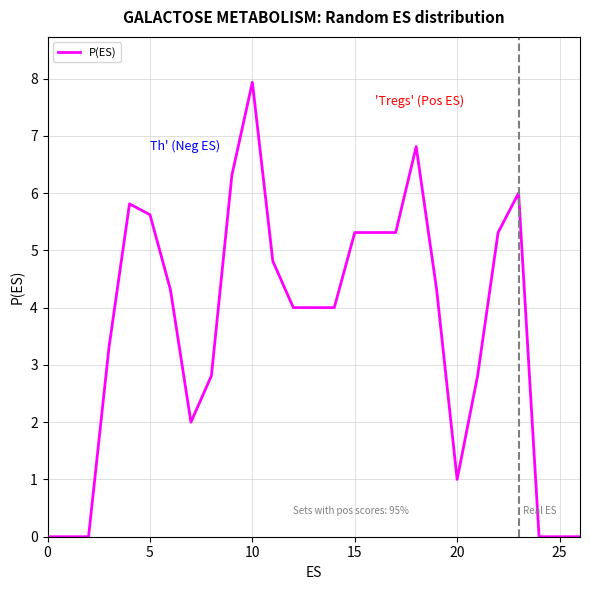

What is the maximum value shown in the chart?

7.9